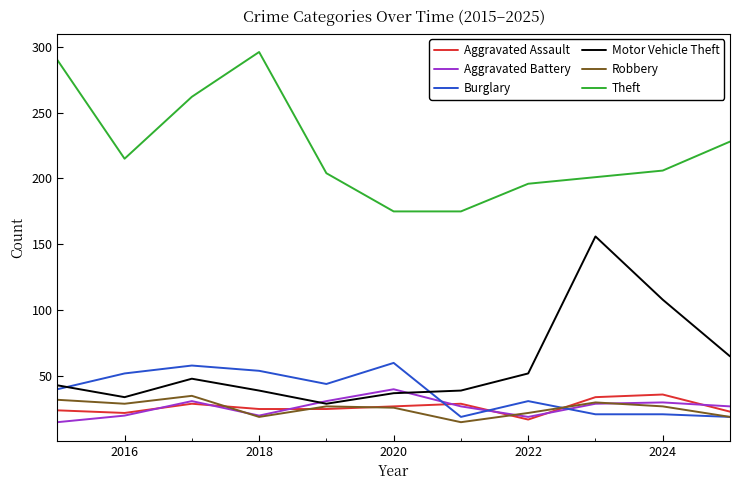

What is the sum of all Theft values?

2448